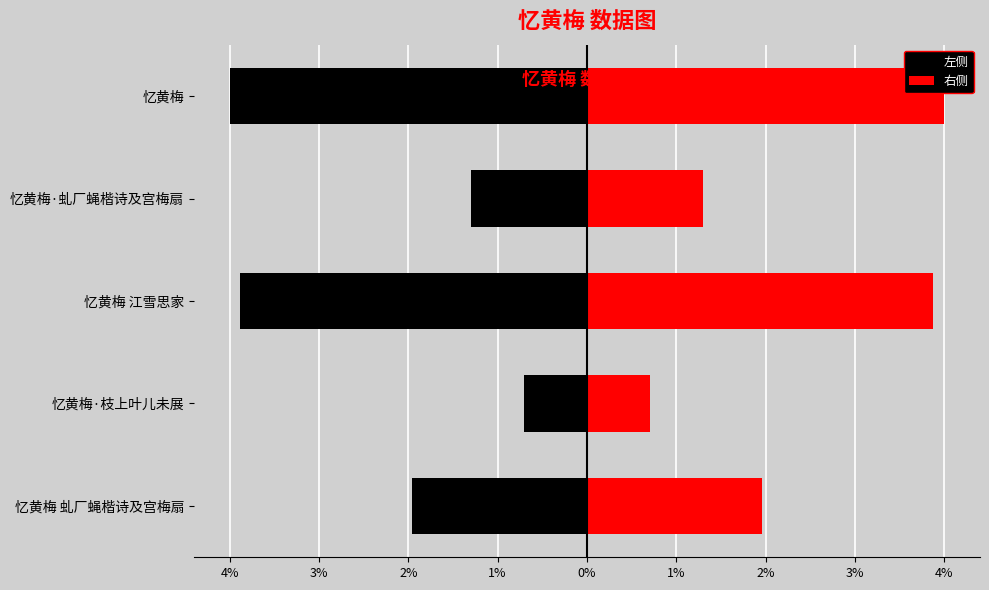

The value of 右侧 at 忆黄梅 江雪思家 is 686982.5. True or false?

False